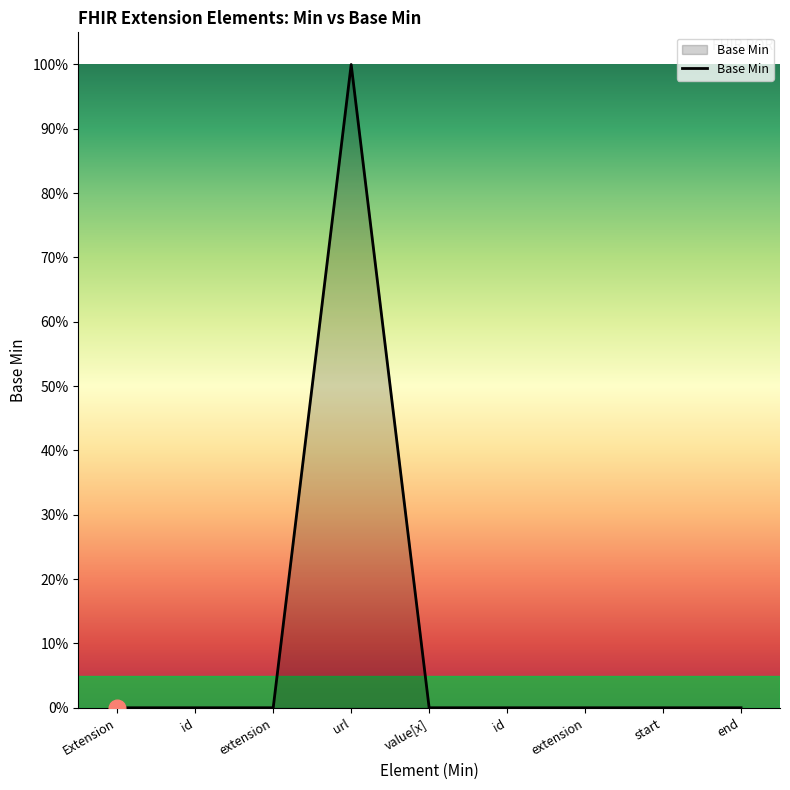

The value at extension is 0. True or false?

False